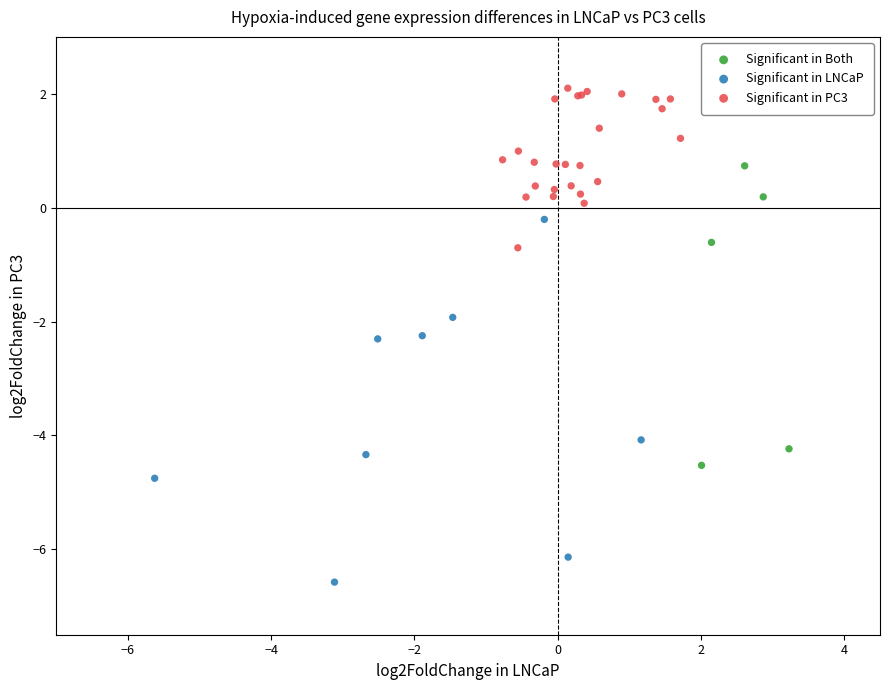

Which series has the largest Y range (max minus min)?

Significant in LNCaP